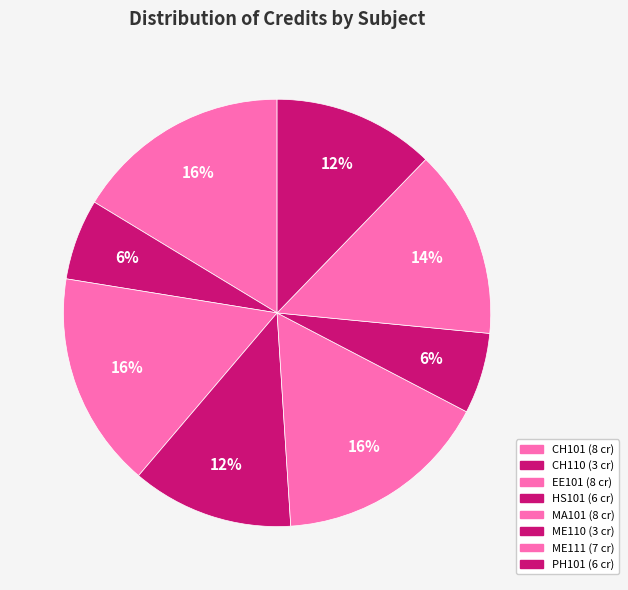

Is there any slice that represents more than half of the pie?

No